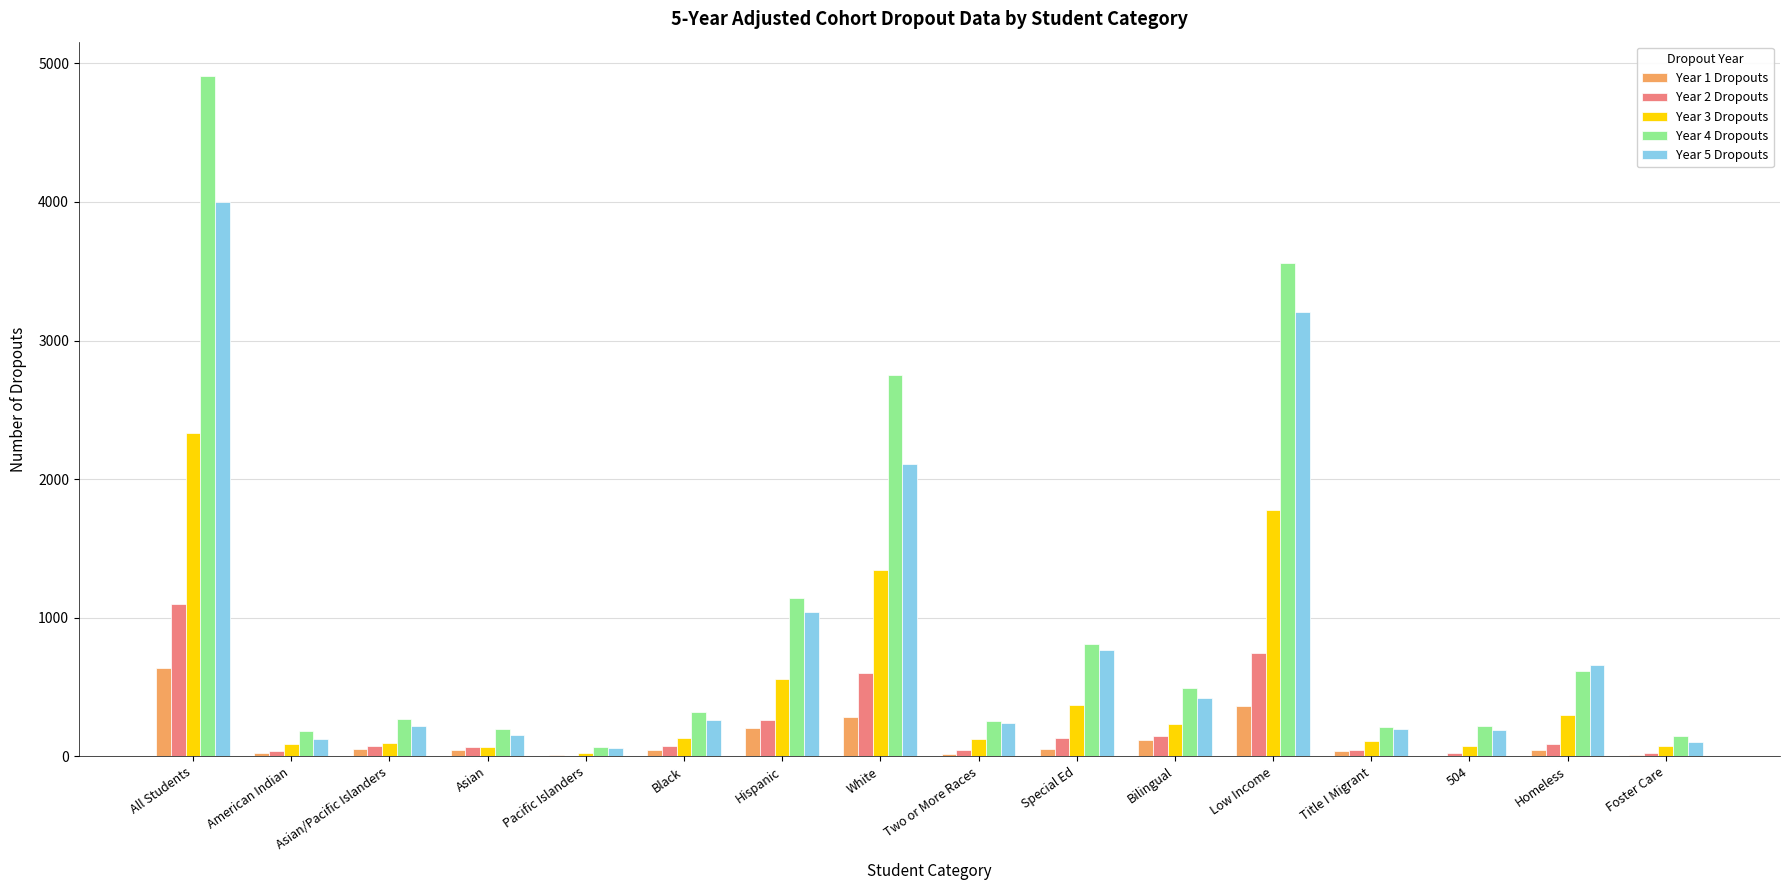

Is the value of Year 1 Dropouts at Pacific Islanders greater than the value of Year 3 Dropouts at Homeless?

No